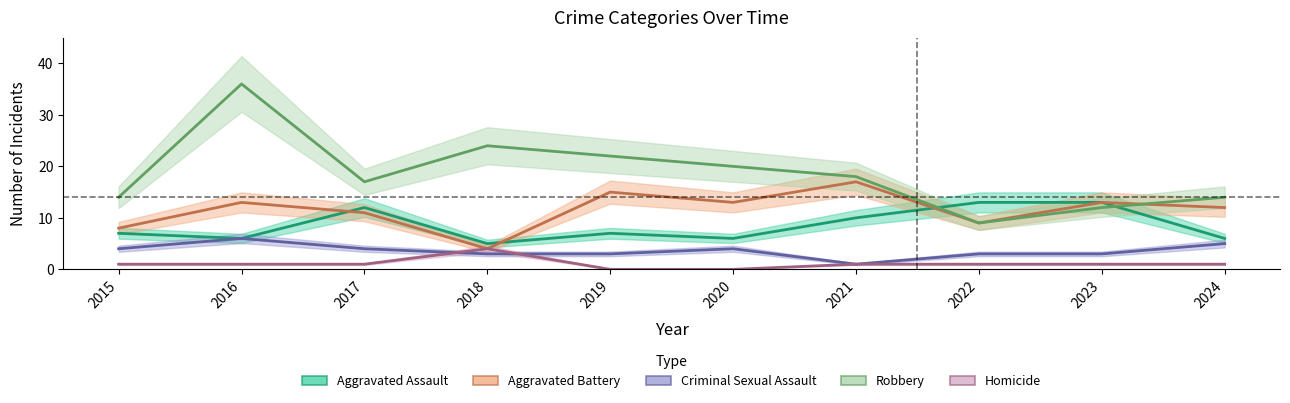

How many values in Homicide are above zero?

8